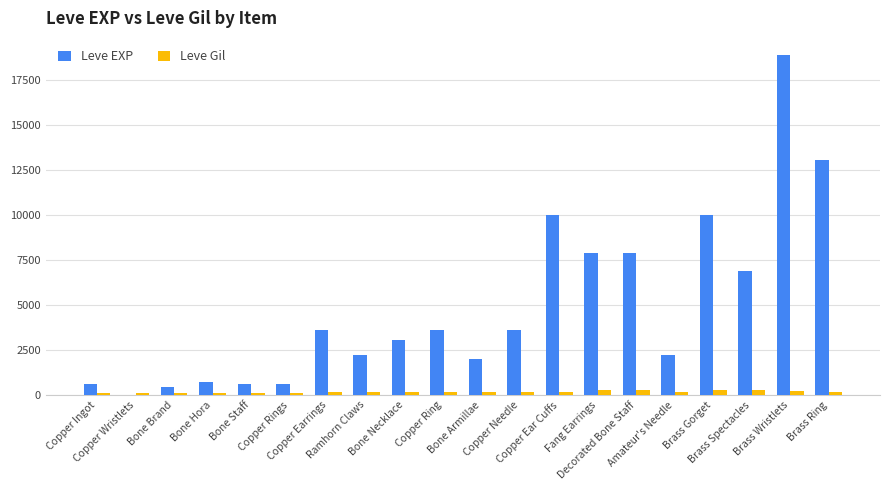

The Leve Gil series shows 168 at Amateur's Needle. True or false?

True